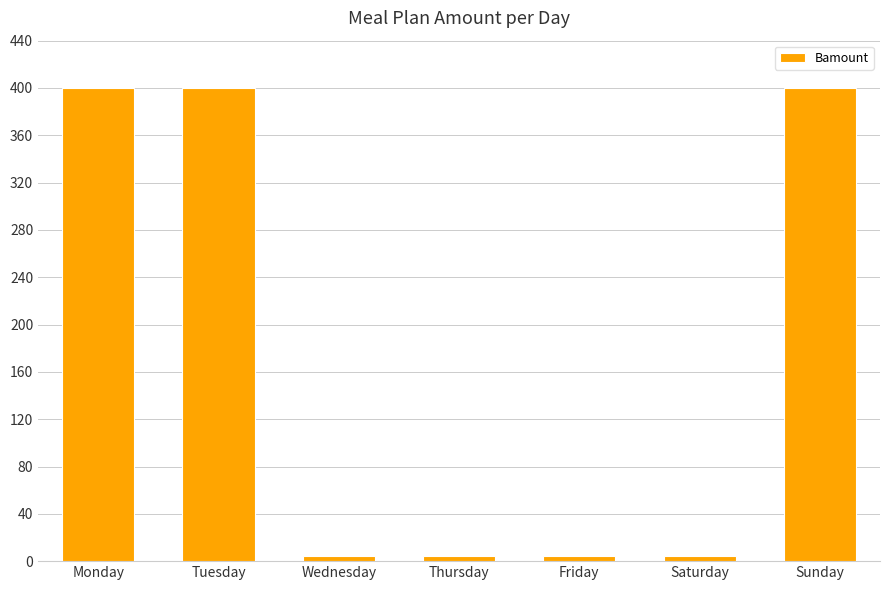

What is the greatest value displayed?

400